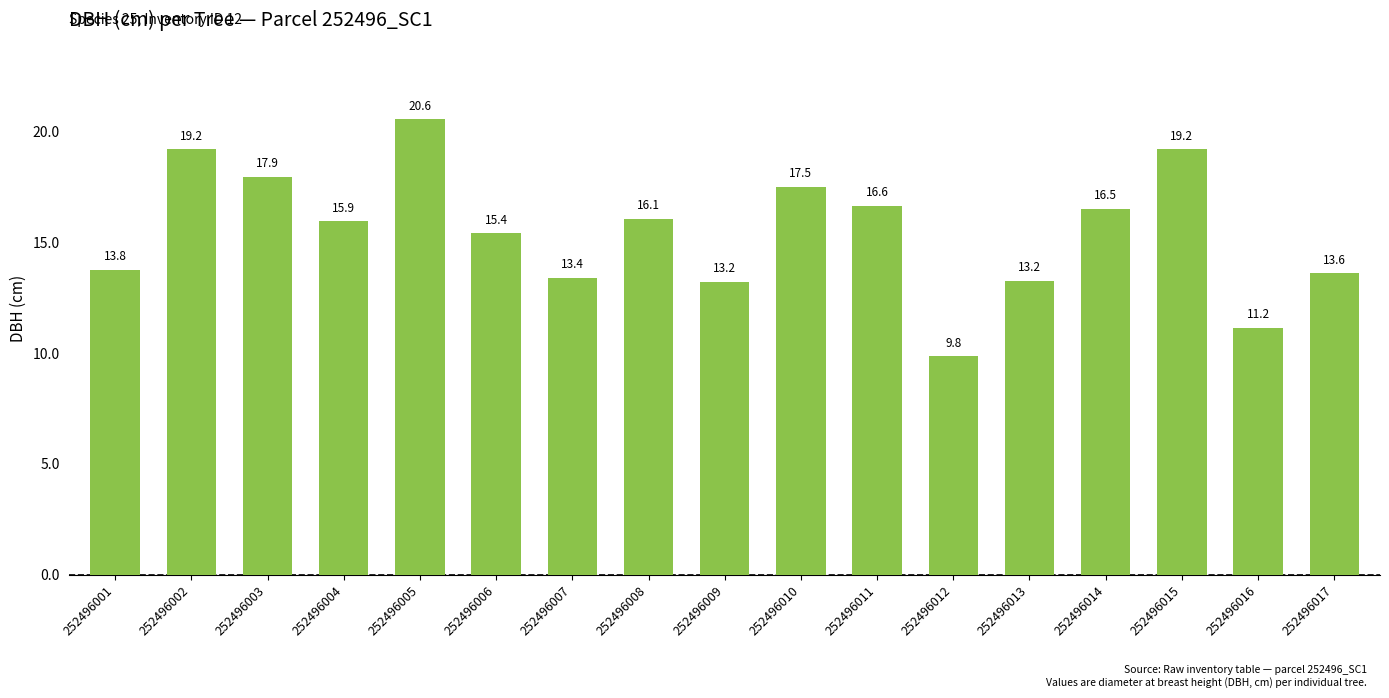

What is the value of the 5th bar from the left?

20.6